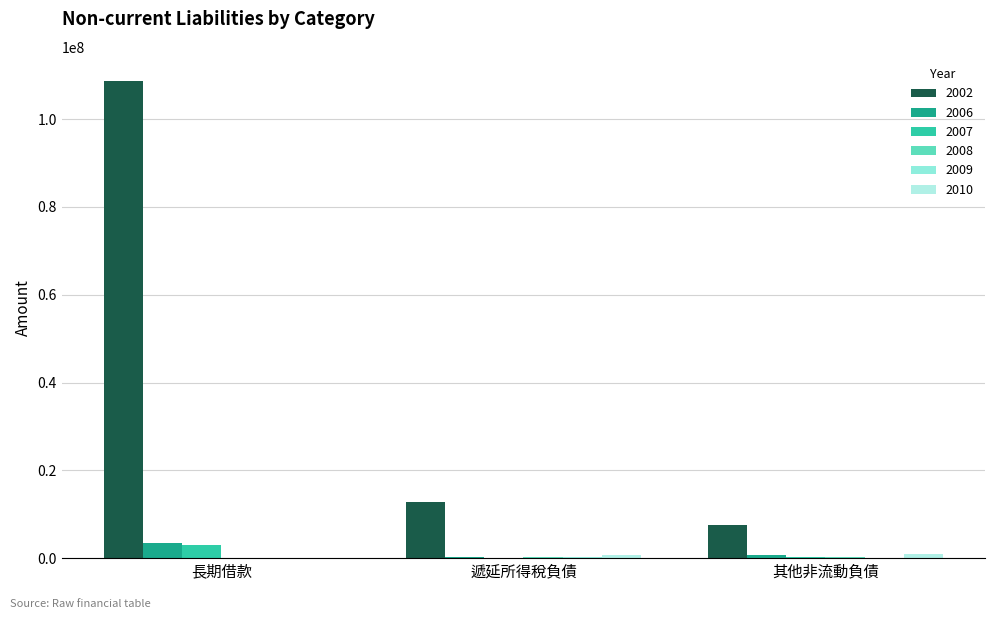

Are the bars grouped side by side (vs. stacked)?

Yes